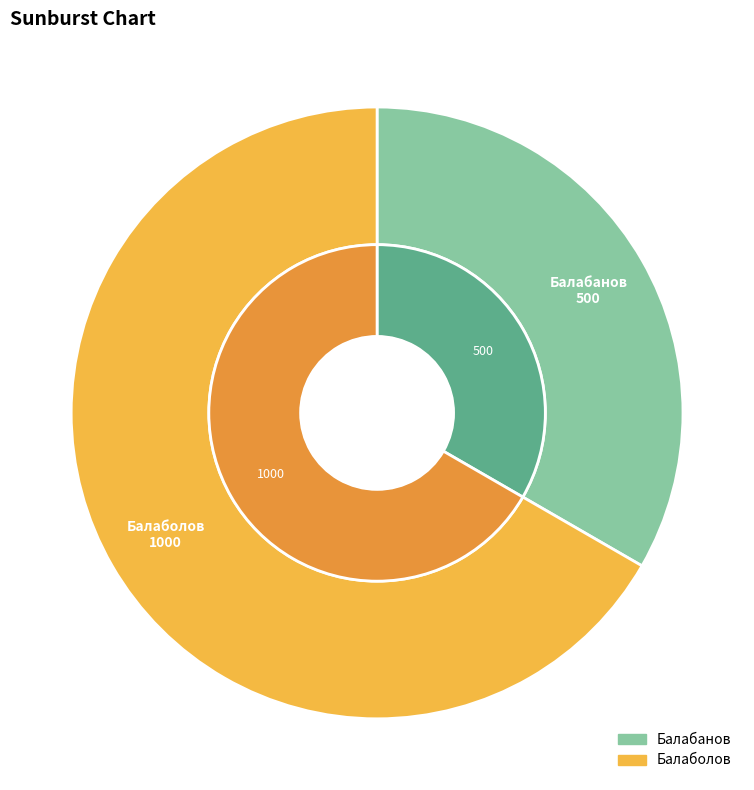

What is the change in value from Балабанов to Балаболов?

+500